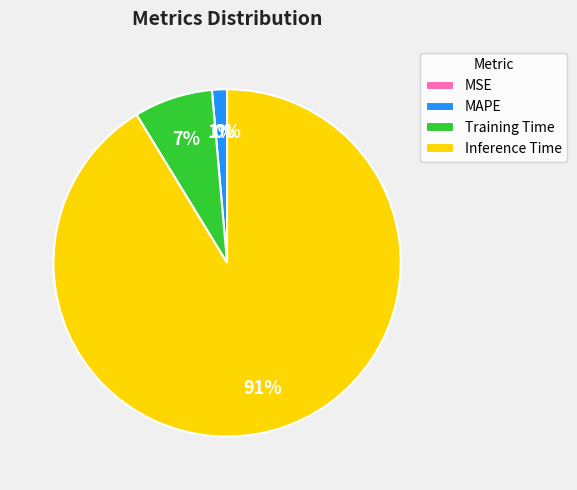

Which has a higher value, Training Time or Inference Time?

Inference Time